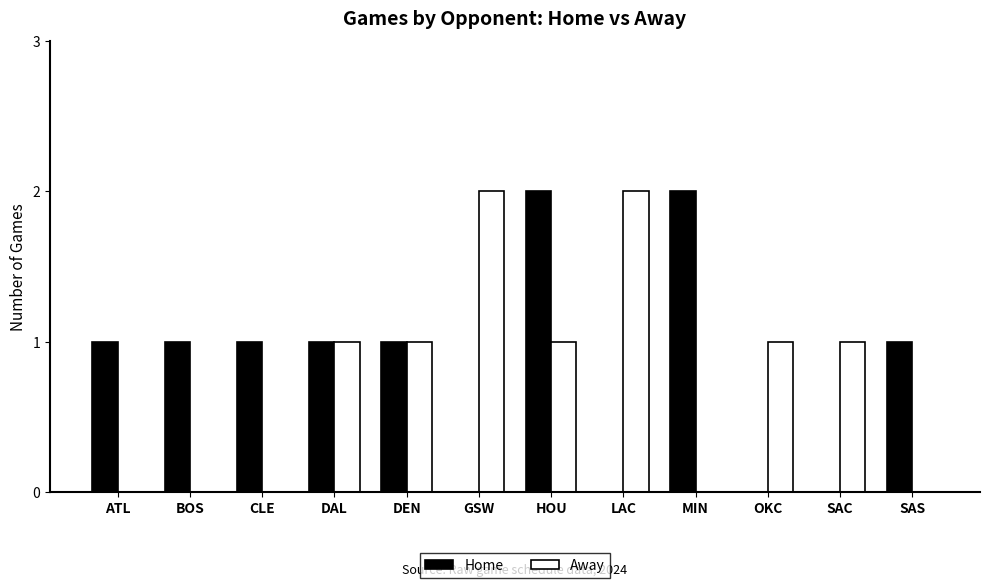

Between GSW and OKC, which series saw the biggest shift?

Away